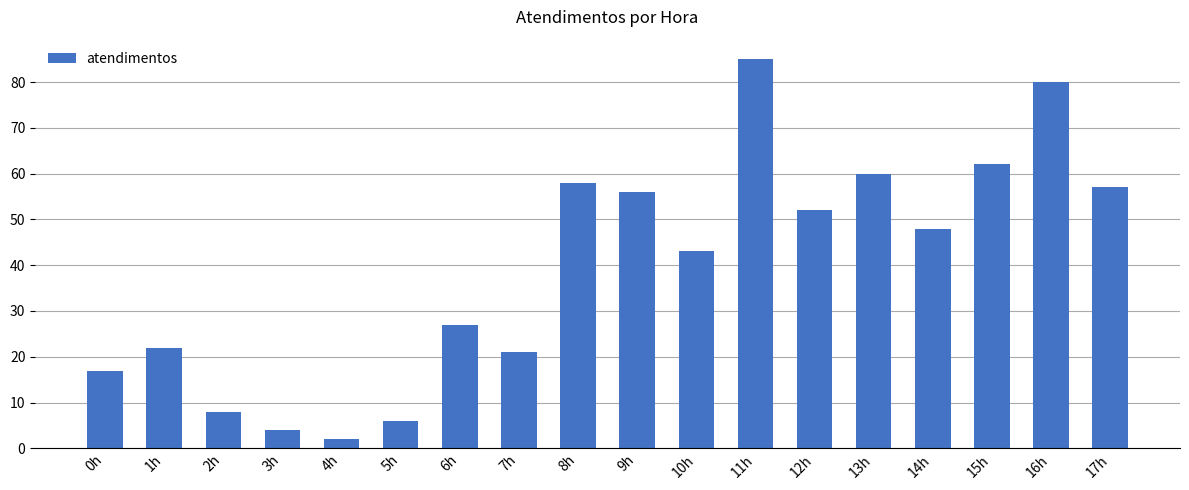

True or false: the data shows 62 at 15h.

True